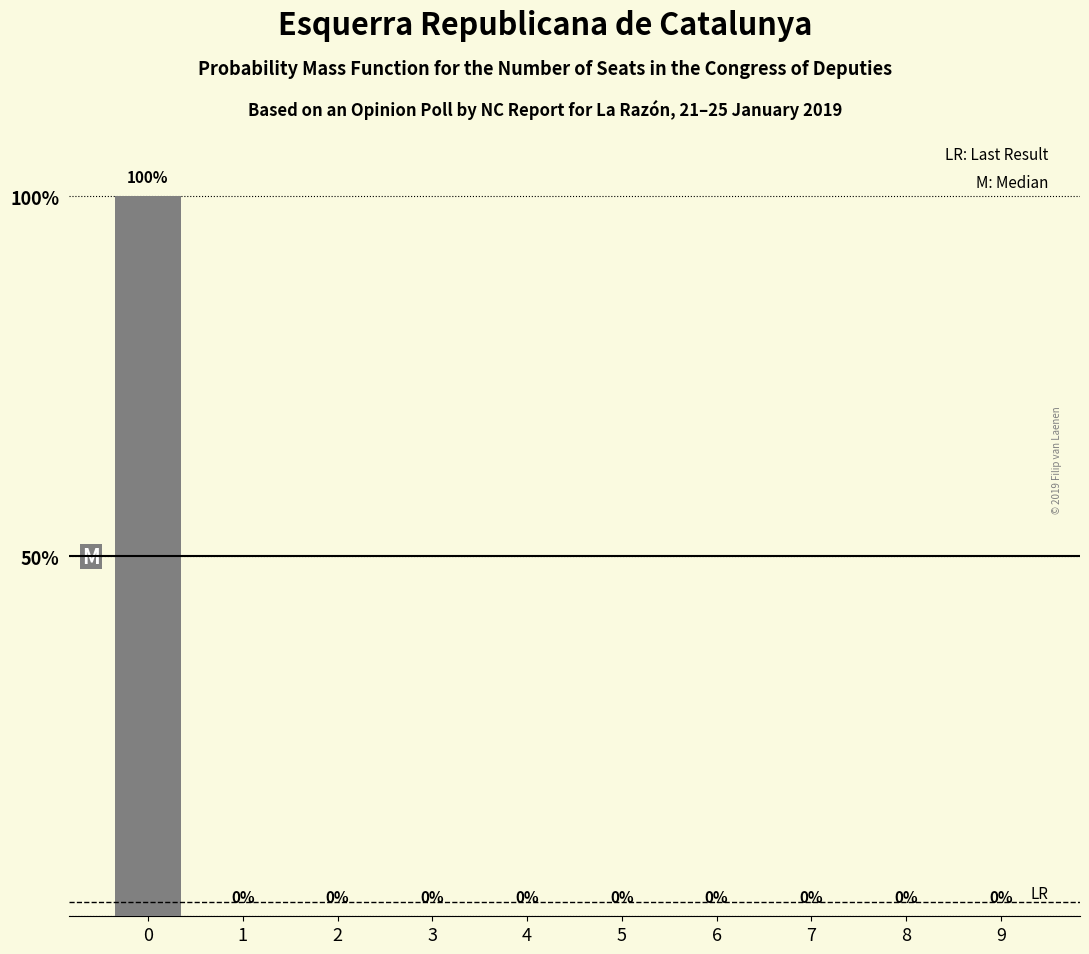

How many values exceed 0?

1